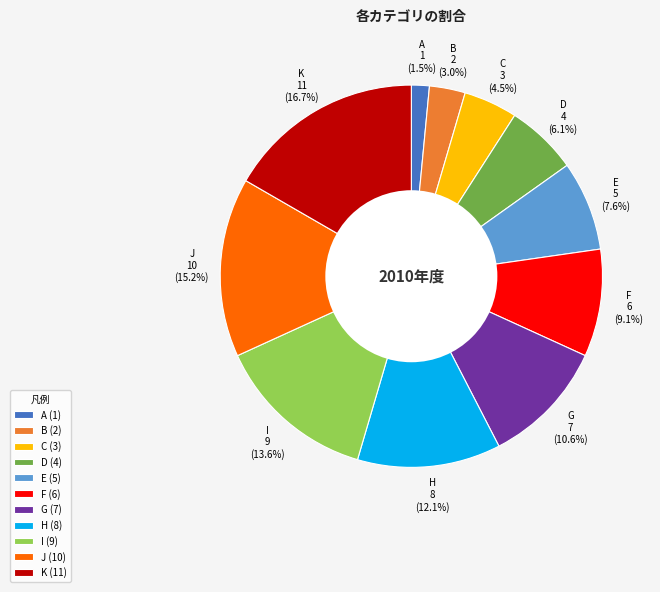

Does H represent more than half of the total?

No